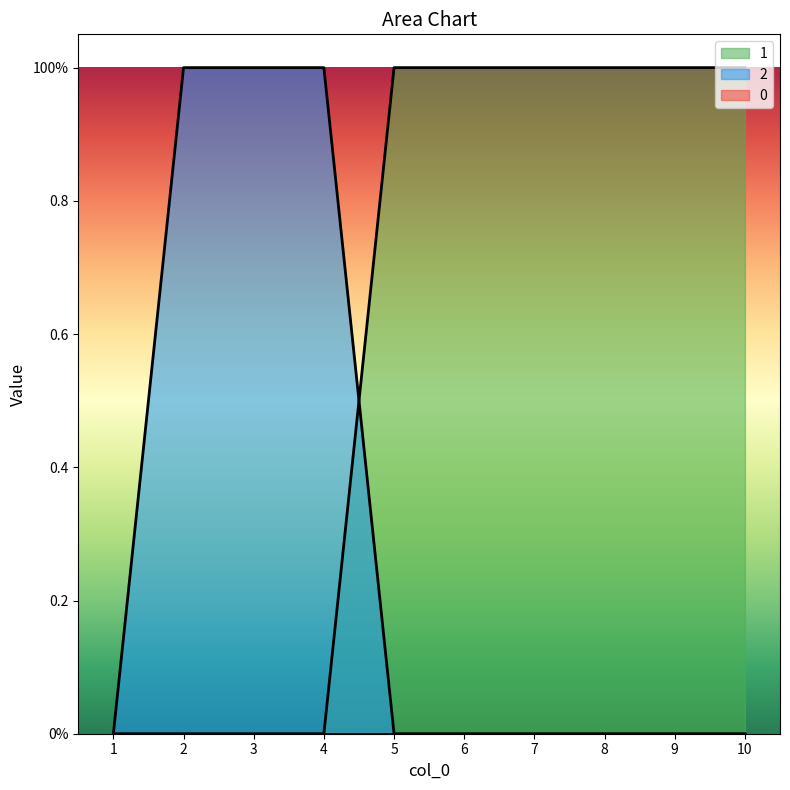

Which series ends up on top after the final intersection of 1 and 2?

1